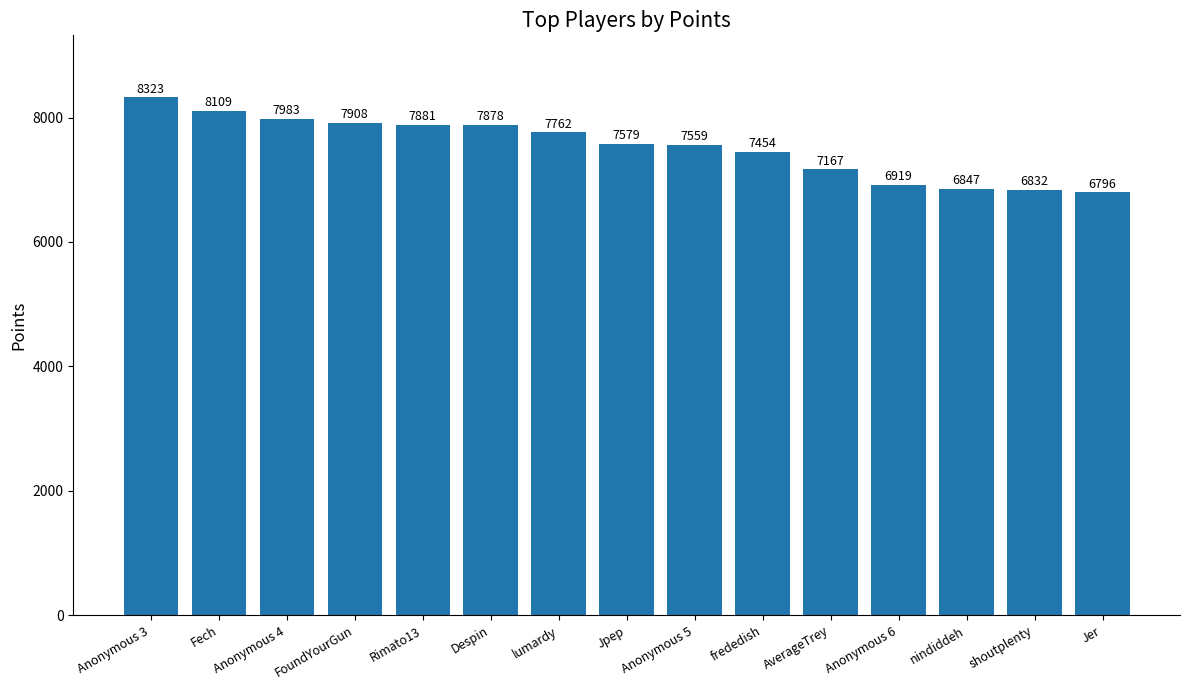

Rank the categories by value from lowest to highest.

Jer, shoutplenty, nindiddeh, Anonymous 6, AverageTrey, frededish, Anonymous 5, Jpep, lumardy, Despin, Rimato13, FoundYourGun, Anonymous 4, Fech, Anonymous 3